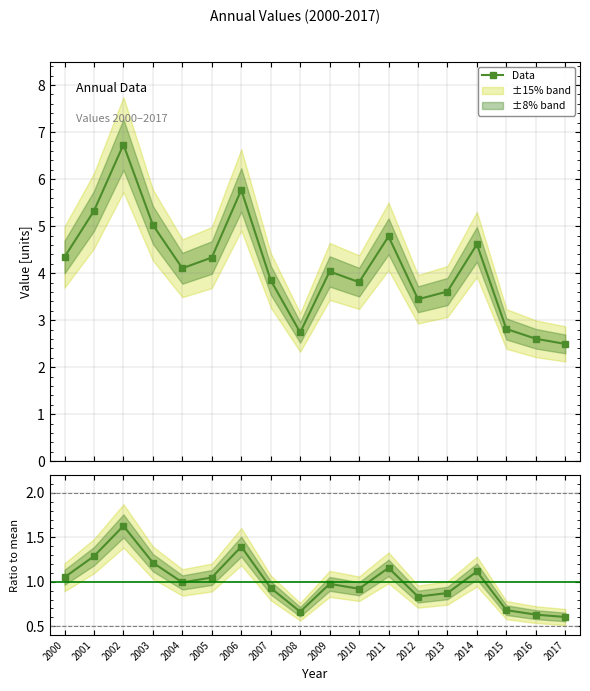

What is the sum of all Data values?

74.4